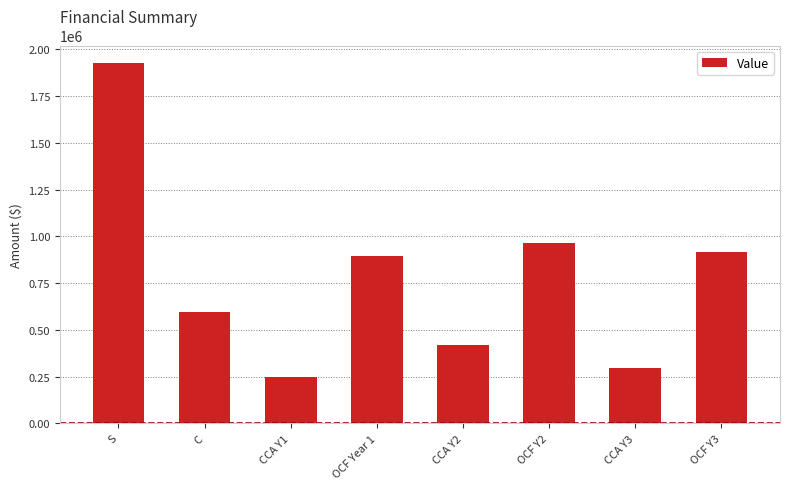

What is the value of the 8th bar from the left?

915810